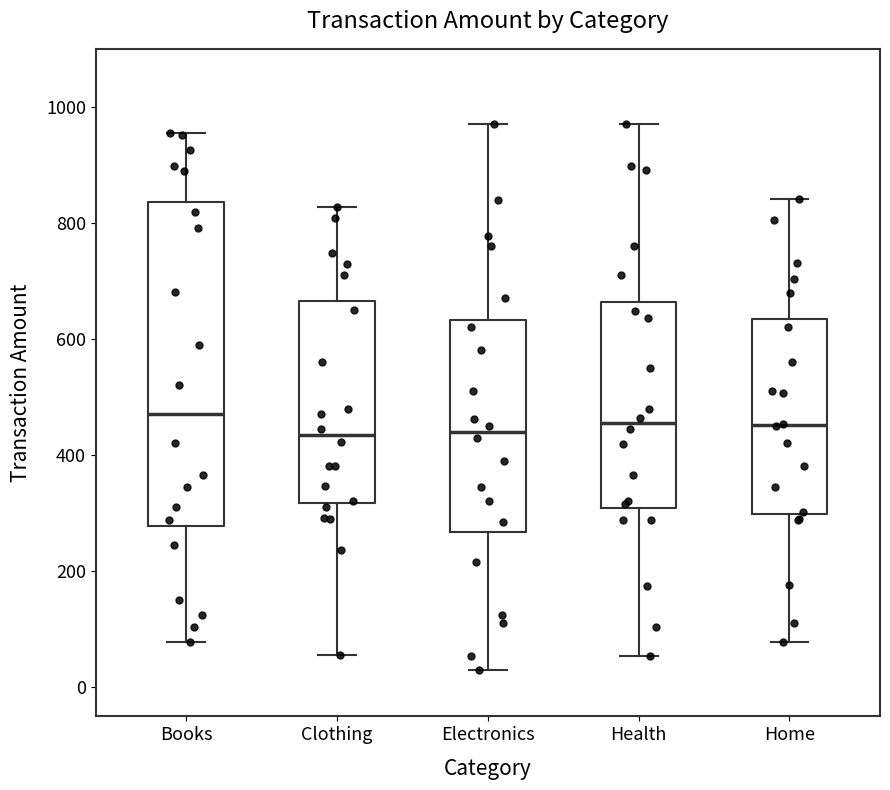

Reading left to right, read every box against the y-axis: the position of its median line, the range the box covers, and the ends of its whiskers. The values are not printed on the chart, so give them approximately, as read against the axis.

Books: median 480, box 280 to 840, whiskers 80 to 960
Clothing: median 440, box 320 to 660, whiskers 60 to 820
Electronics: median 440, box 260 to 640, whiskers 40 to 980
Health: median 460, box 300 to 660, whiskers 60 to 980
Home: median 460, box 300 to 640, whiskers 80 to 840